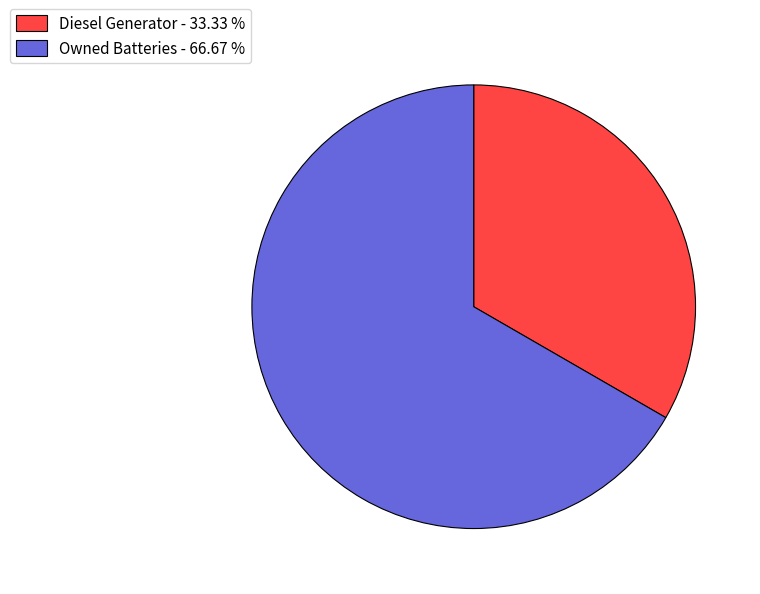

Rank the categories by value from lowest to highest.

Diesel Generator - 33.33 %, Owned Batteries - 66.67 %